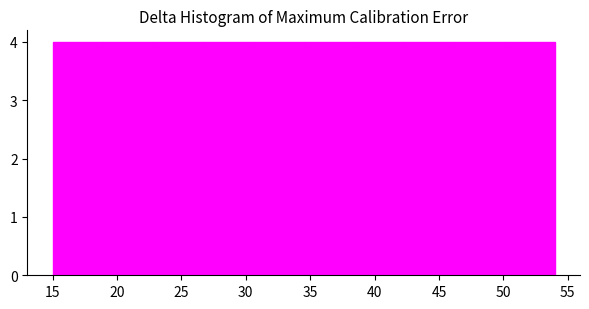

Reading left to right, list every bar in this chart as the range it spans on the x-axis followed by its height. Neither the bar edges nor the heights are printed on the chart, so give them approximately, as read against the axes.

15.0 to 18.9: 4
18.9 to 22.8: 4
22.8 to 26.7: 4
26.7 to 30.6: 4
30.6 to 34.5: 4
34.5 to 38.4: 4
38.4 to 42.3: 4
42.3 to 46.2: 4
46.2 to 50.1: 4
50.1 to 54.0: 4